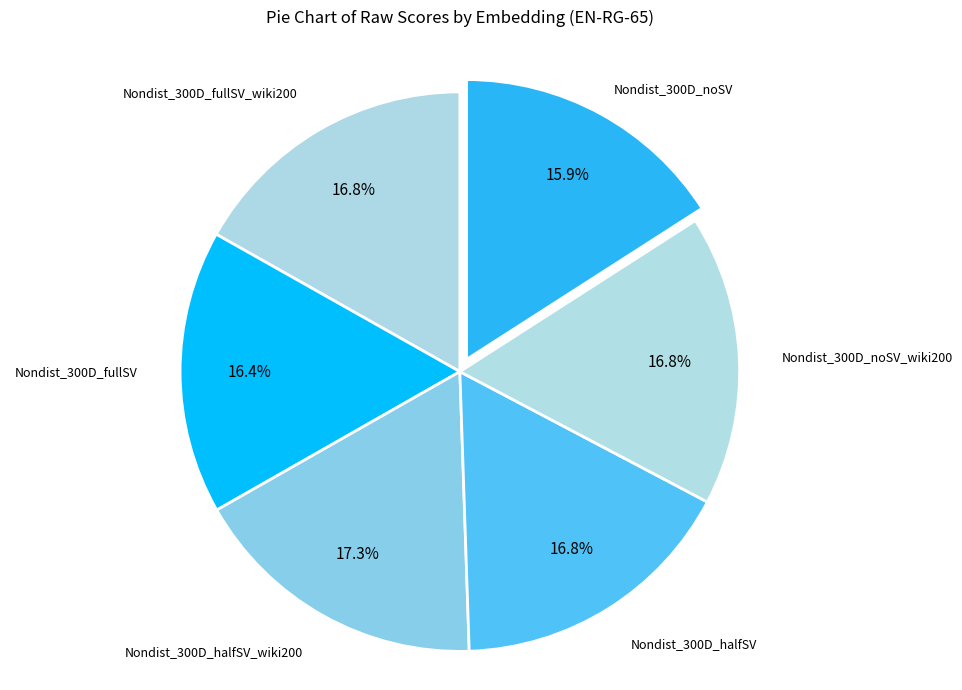

To the nearest percent, what is the combined percentage of Nondist_300D_halfSV and Nondist_300D_noSV_wiki200?

34%